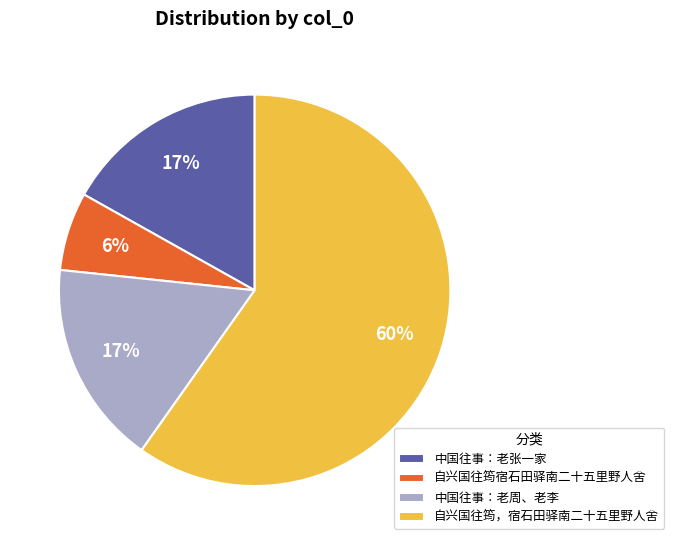

How many slices are in this pie chart?

4